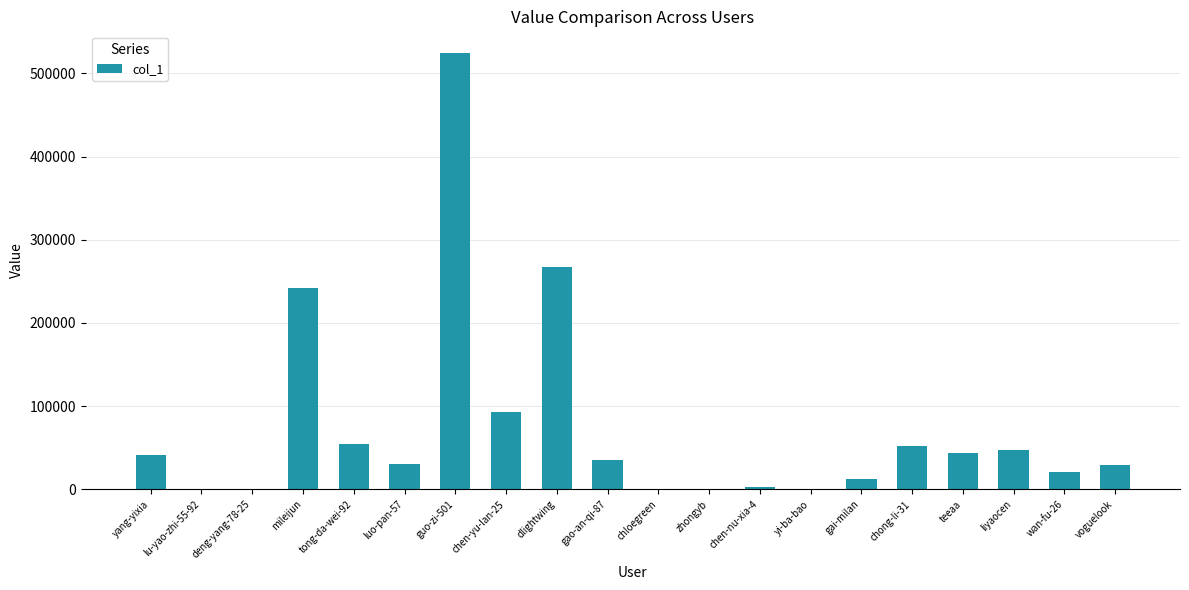

Which category has the highest value across all series?

guo-zi-501